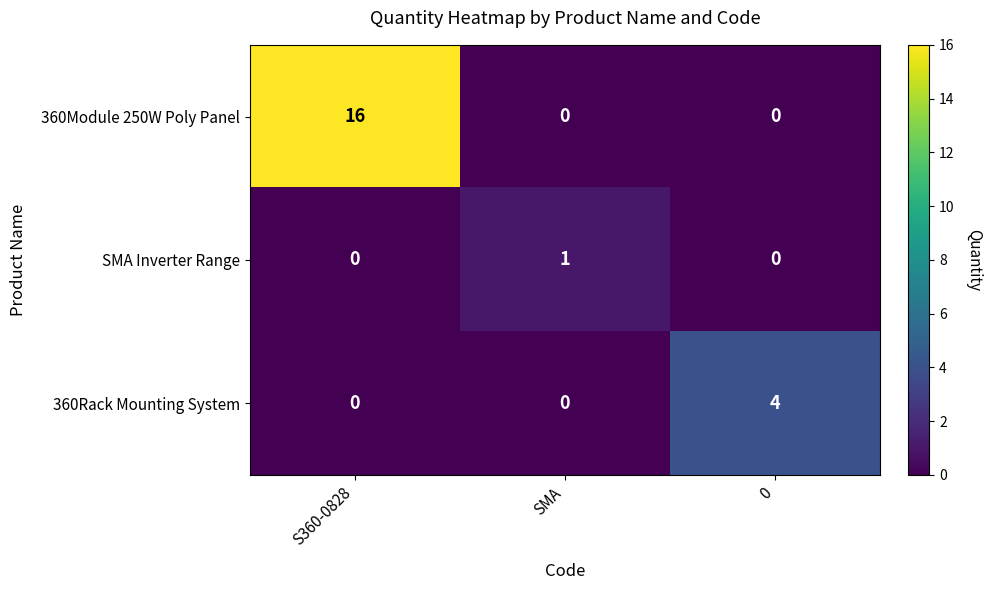

What is the total value across all series at 0?

4